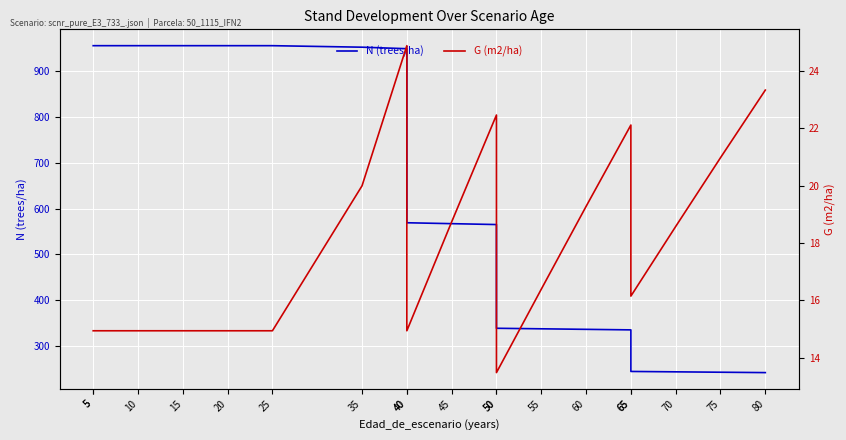

At 80, list the series in order from smallest to largest.

G (m2/ha), N (trees/ha)